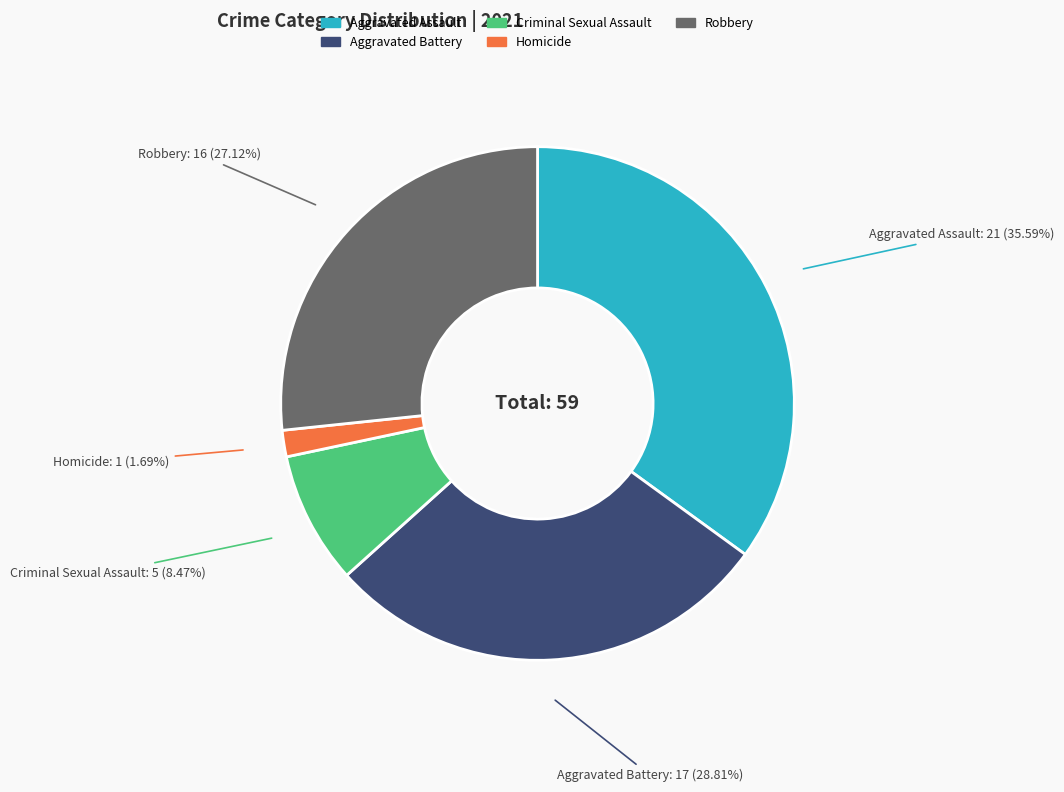

To the nearest percent, what is the difference between the Aggravated Battery and Robbery slice percentages?

2%